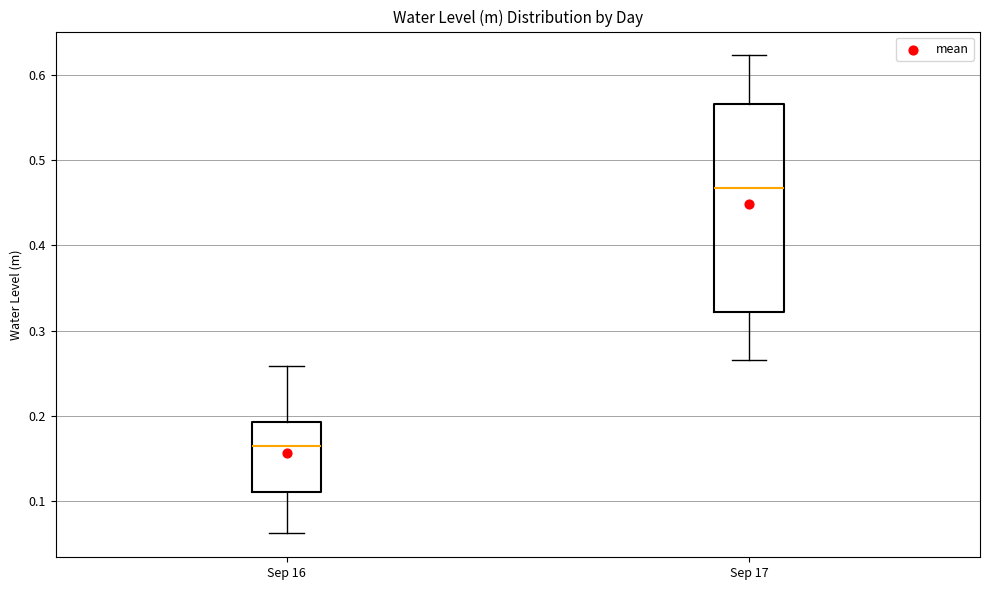

Comparing the boxes themselves (not the whiskers), which one is the tallest?

Sep 17